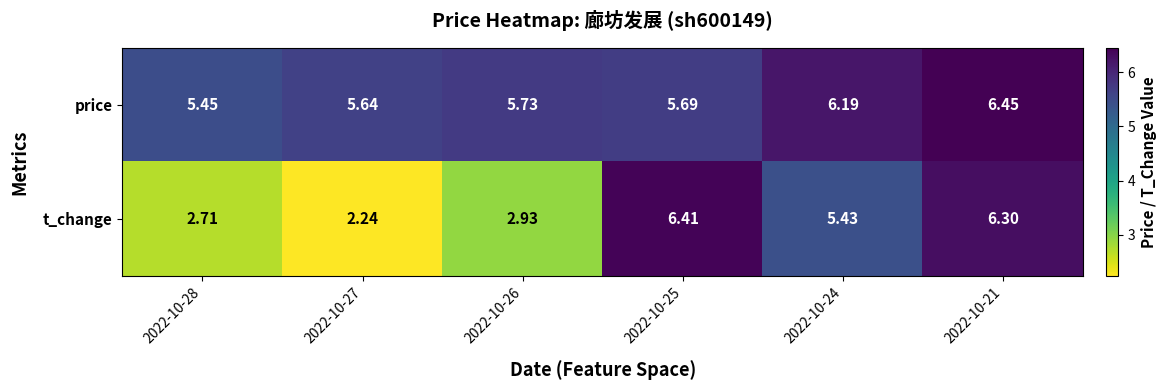

At how many categories does at least one series exceed 4?

6